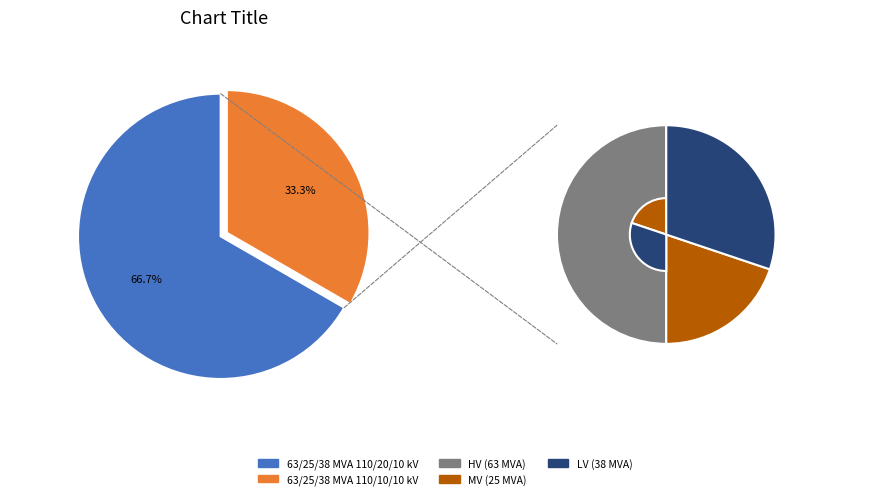

To the nearest percent, what is the average slice percentage?

50%